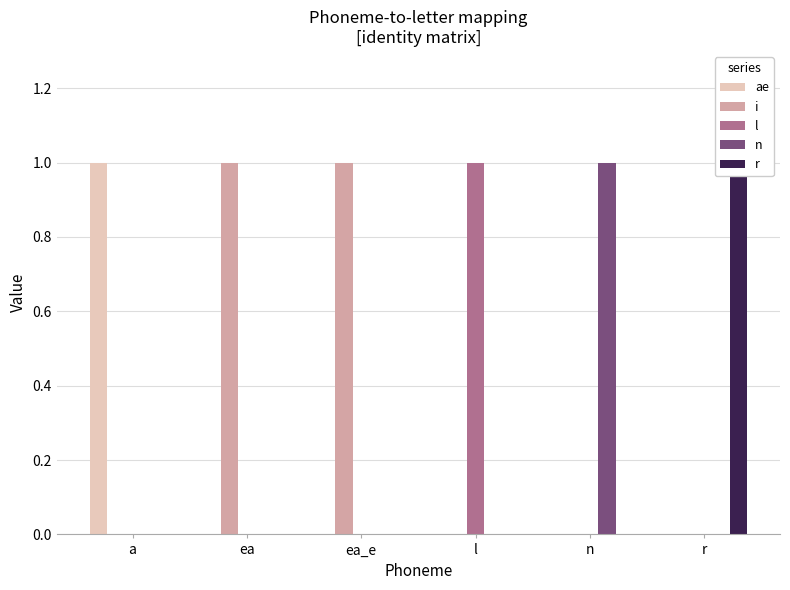

Does the chart contain any negative values?

No